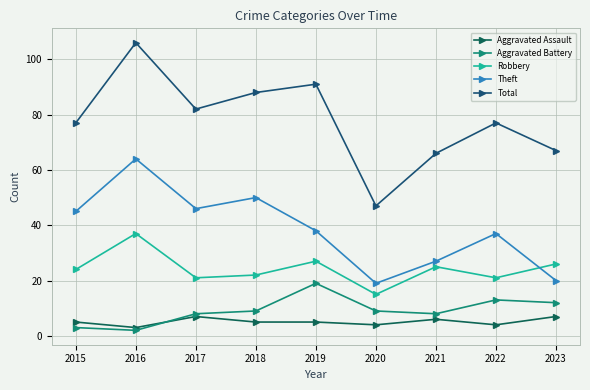

How many distinct data groups are displayed?

5